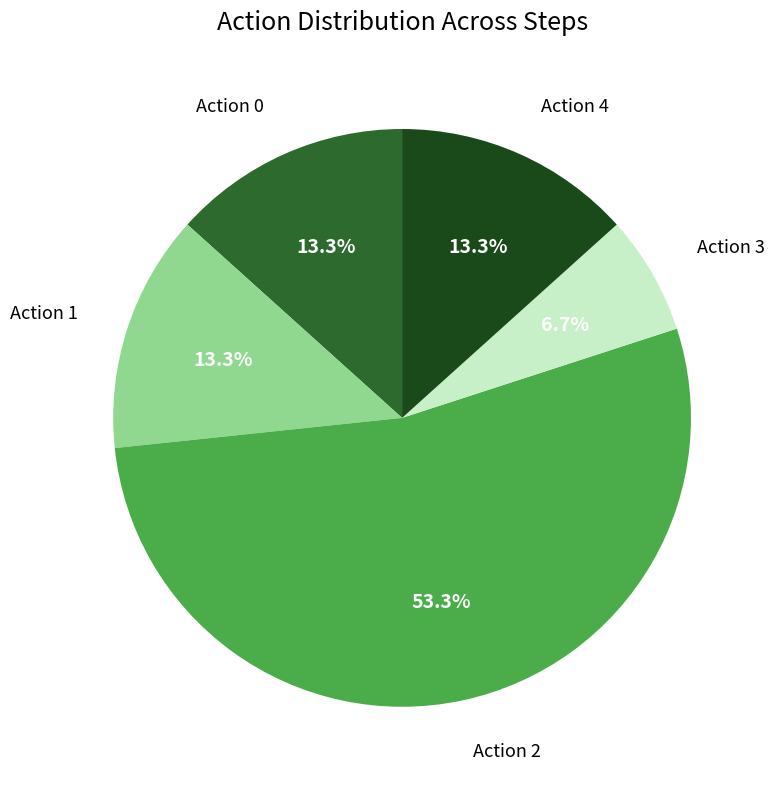

Is there a majority slice in this chart?

Yes